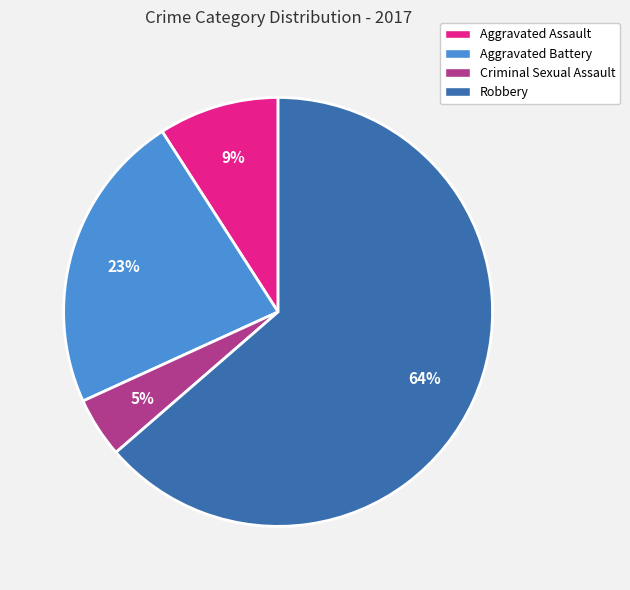

Is Robbery the majority of the pie?

Yes